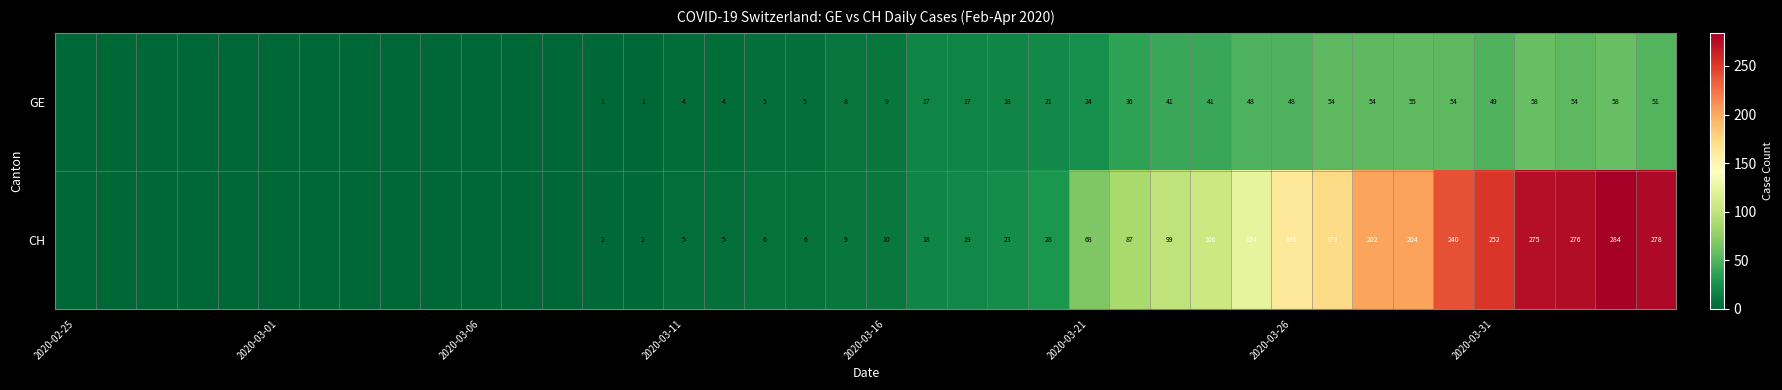

Rank the series at 2020-03-26 from highest to lowest value.

CH, GE